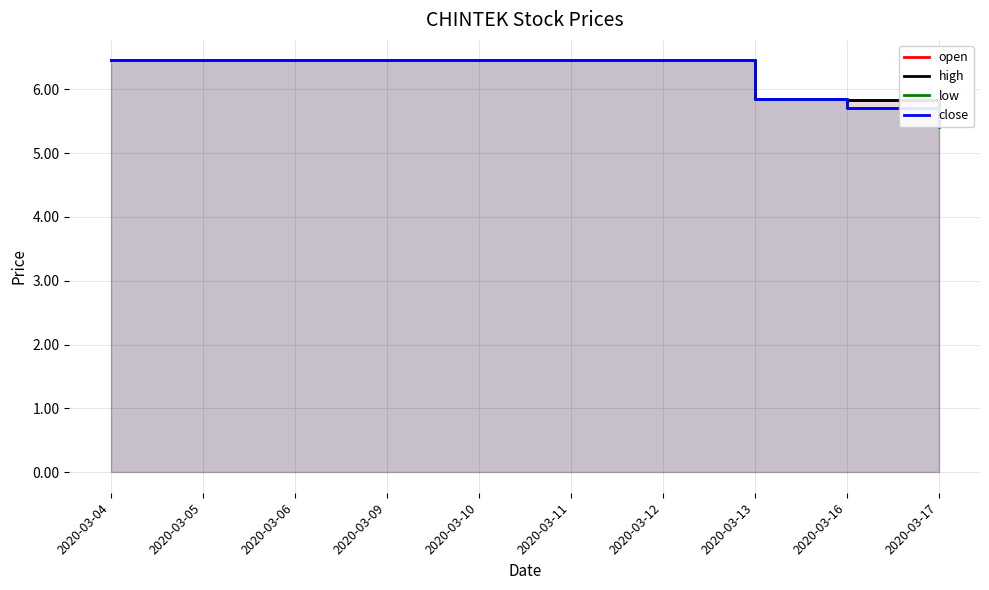

The high series shows 2.2 at 2020-03-11. True or false?

False